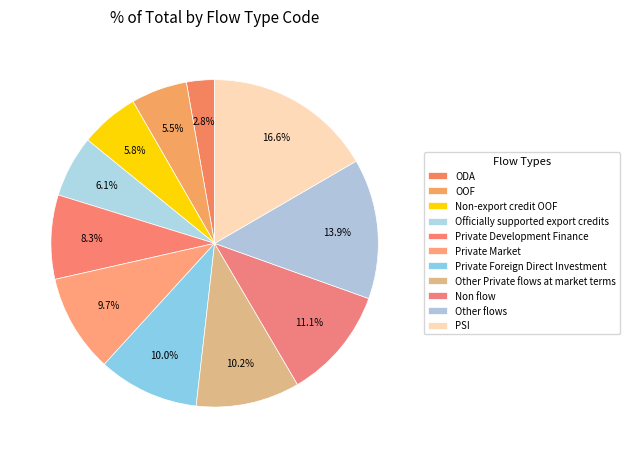

How many segments does this pie chart have?

11